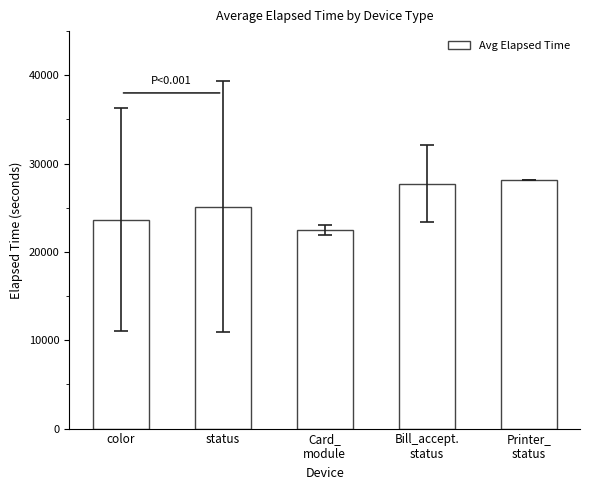

Reading left to right, list all the values displayed in this chart.

color
=23651	status
=25102	Card_
module=22497	Bill_accept.
status=27745	Printer_
status=28180